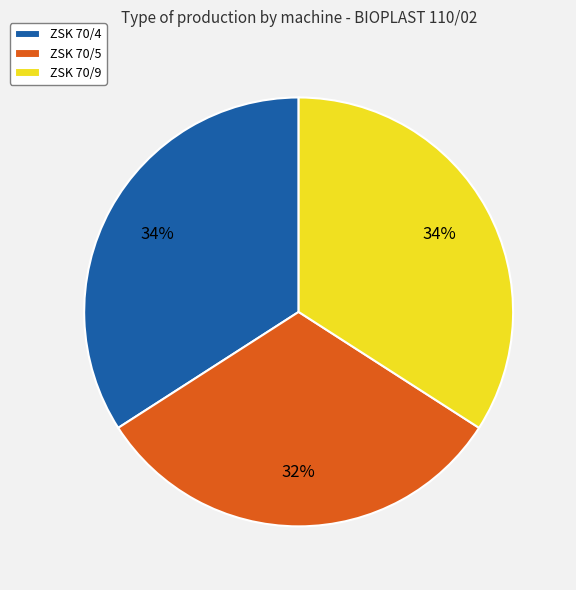

Which slice is the smallest?

ZSK 70/5